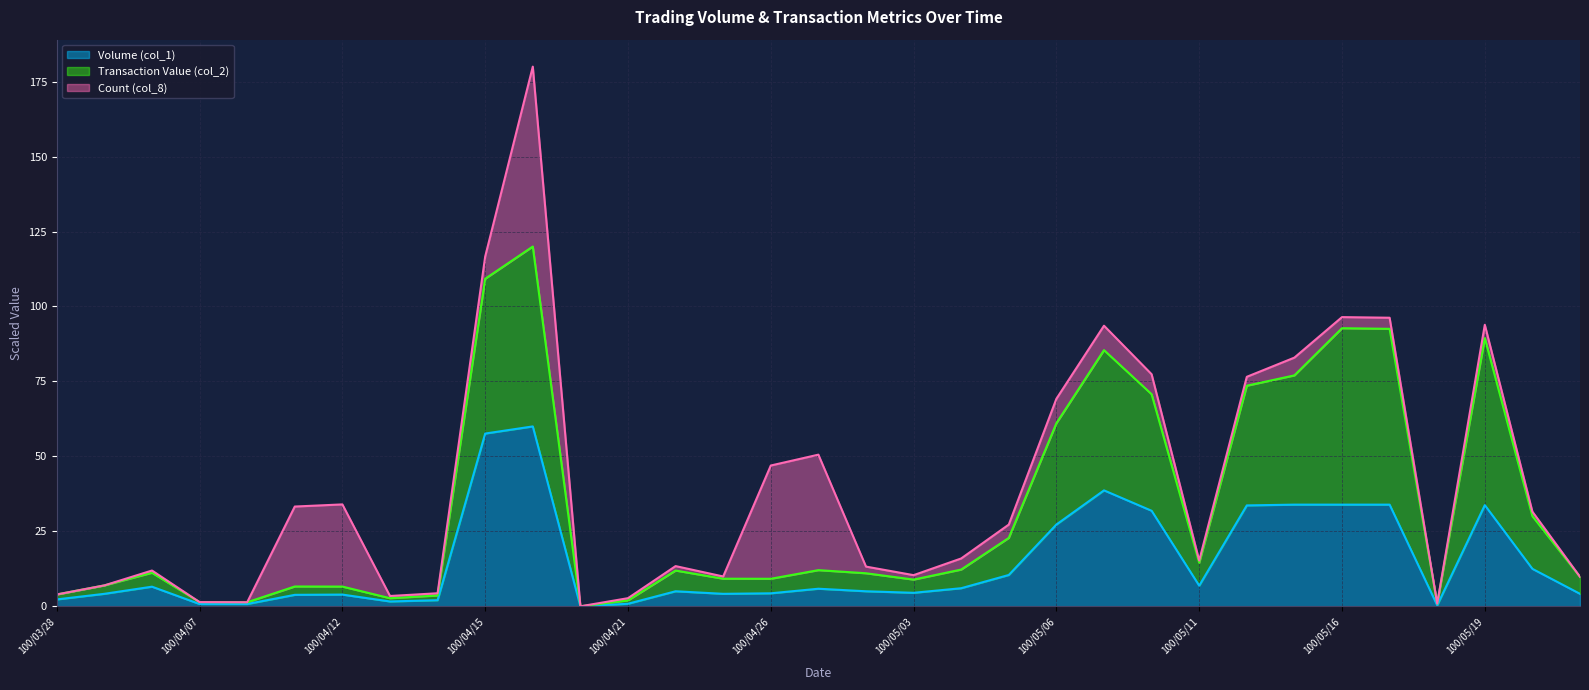

The Transaction Value (col_2) series shows 77.0 at 100/05/13. True or false?

True